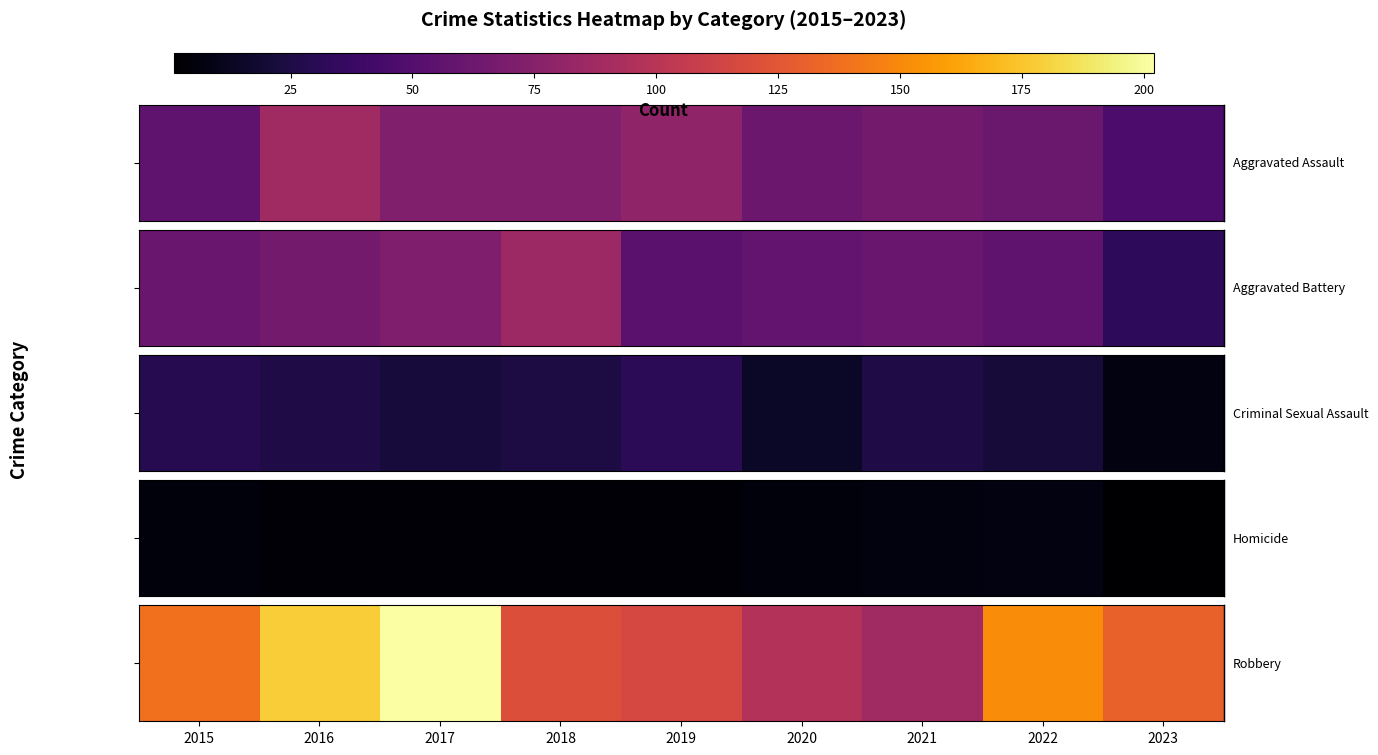

What is the sum of all values?

1223